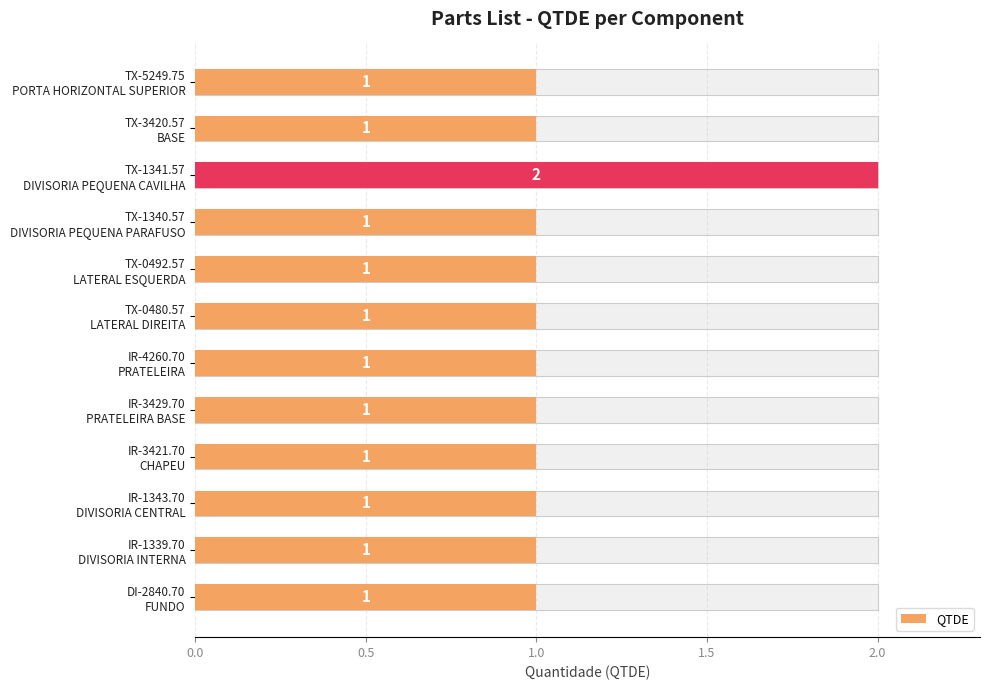

What is the value of the 7th bar from the left?

1